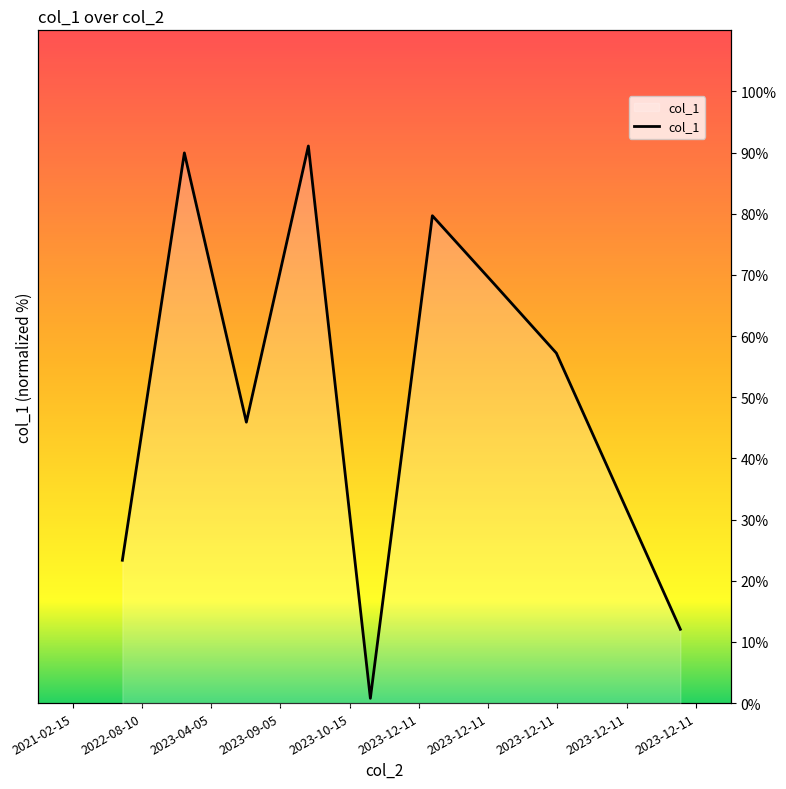

True or false: the data shows 50.7 at 2023-04-05.

True